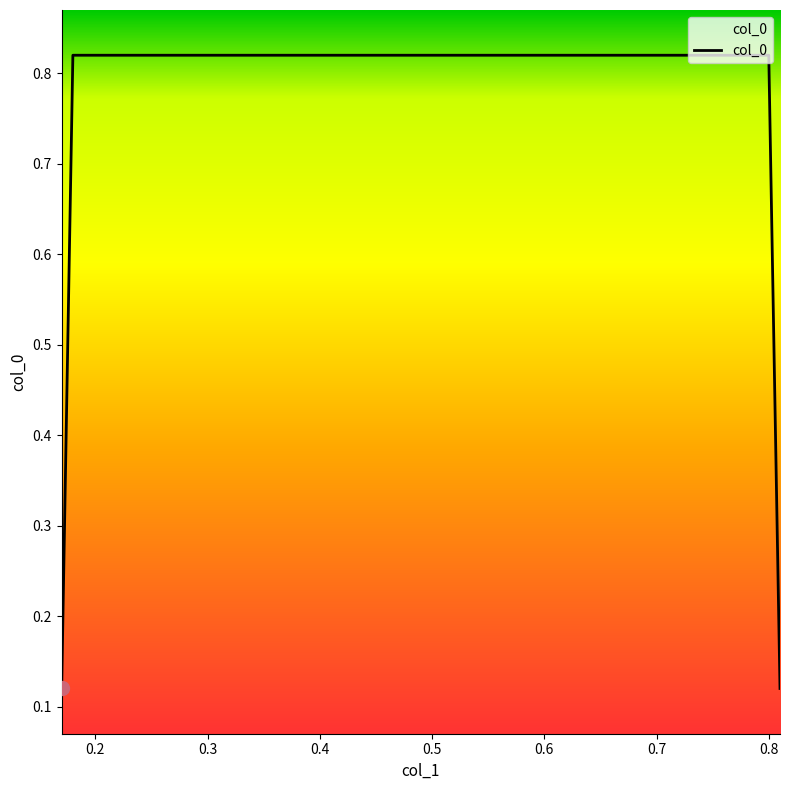

True or false: the data has more than 1 interior local peaks.

False